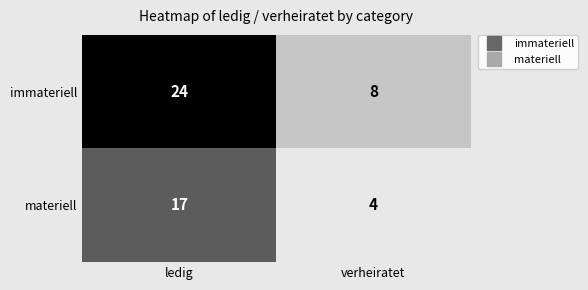

What is the difference between the materiell values at ledig and verheiratet?

13